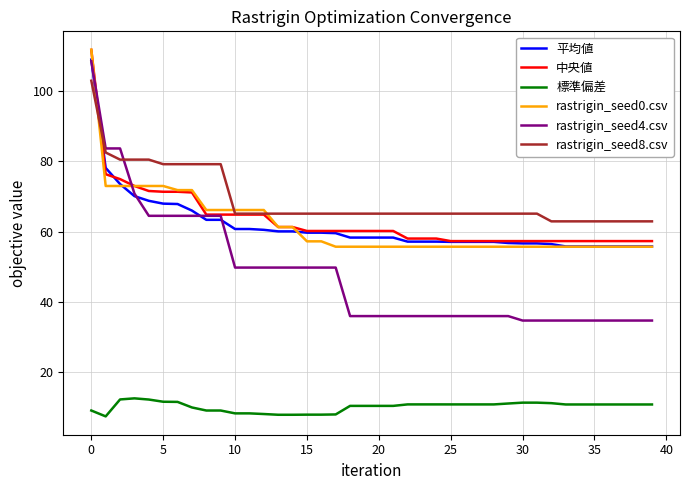

Which series has the largest range (max minus min)?

rastrigin_seed4.csv